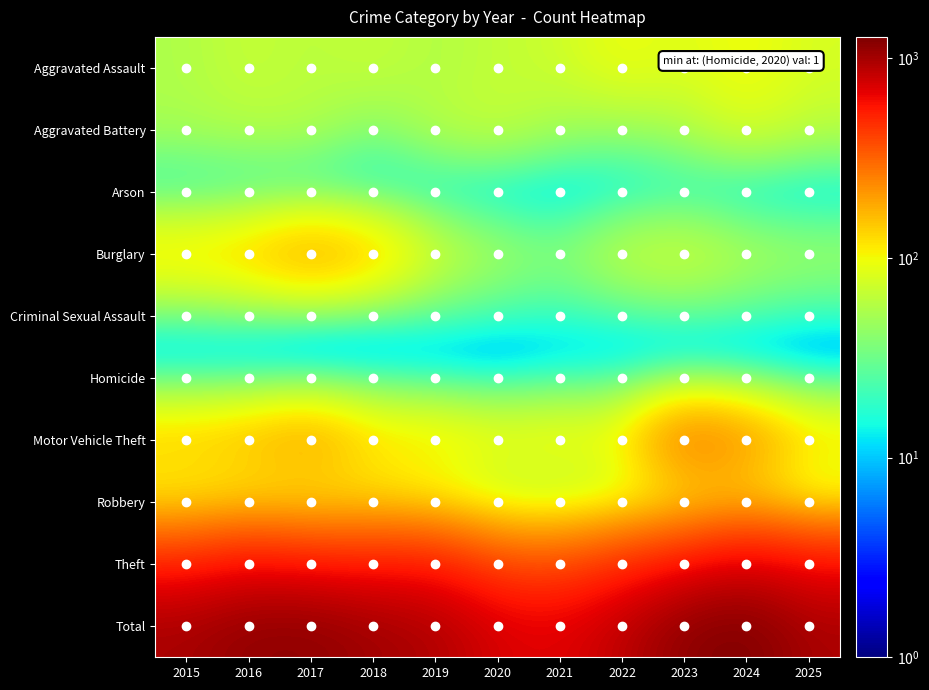

At which category is the sum across all series the highest?

2024